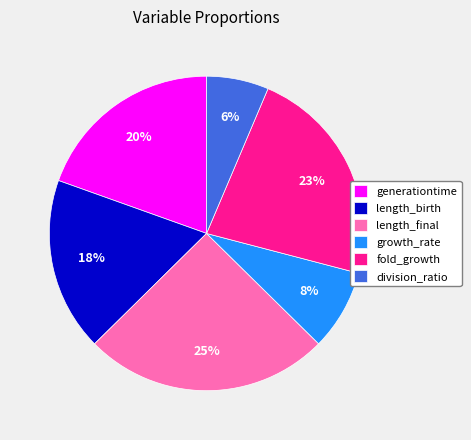

Count the number of slices in the pie.

6